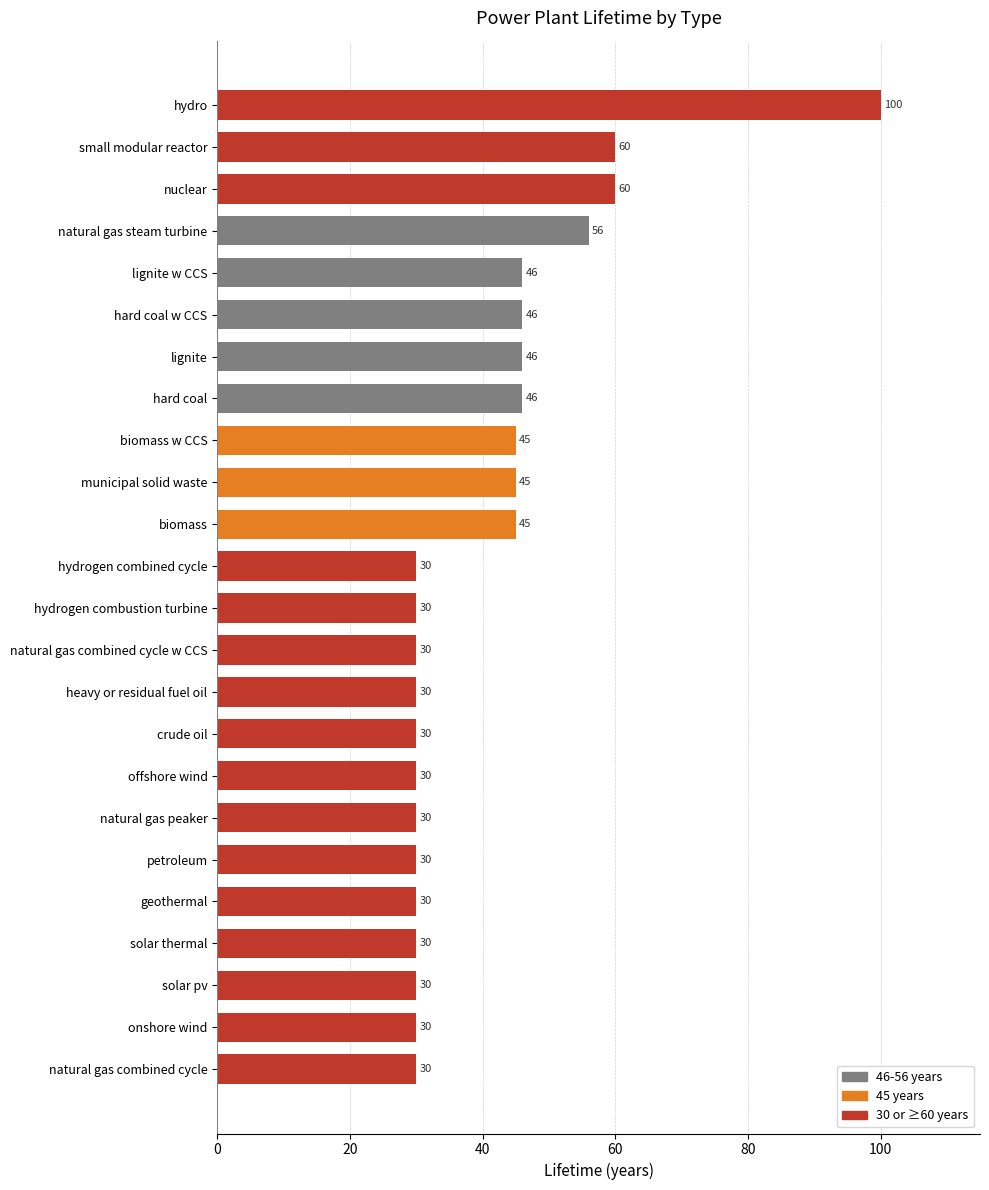

The value at lignite w CCS is 27. True or false?

False